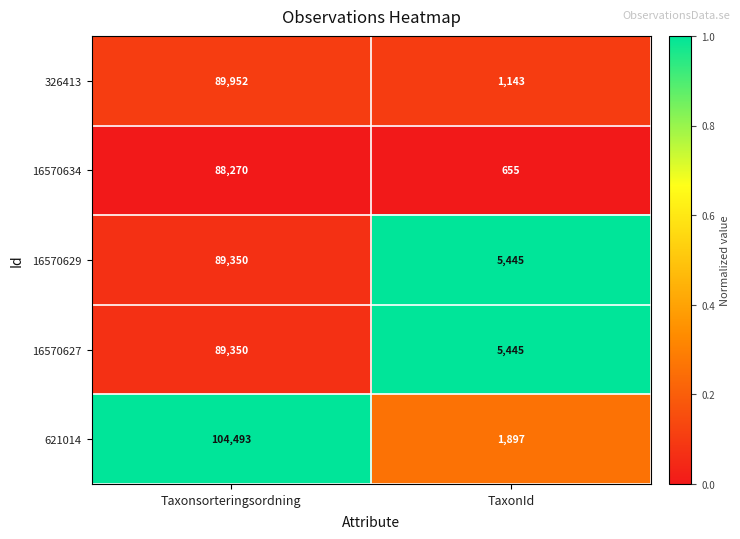

What is the spread (max minus min) of values at Taxonsorteringsordning?

16223